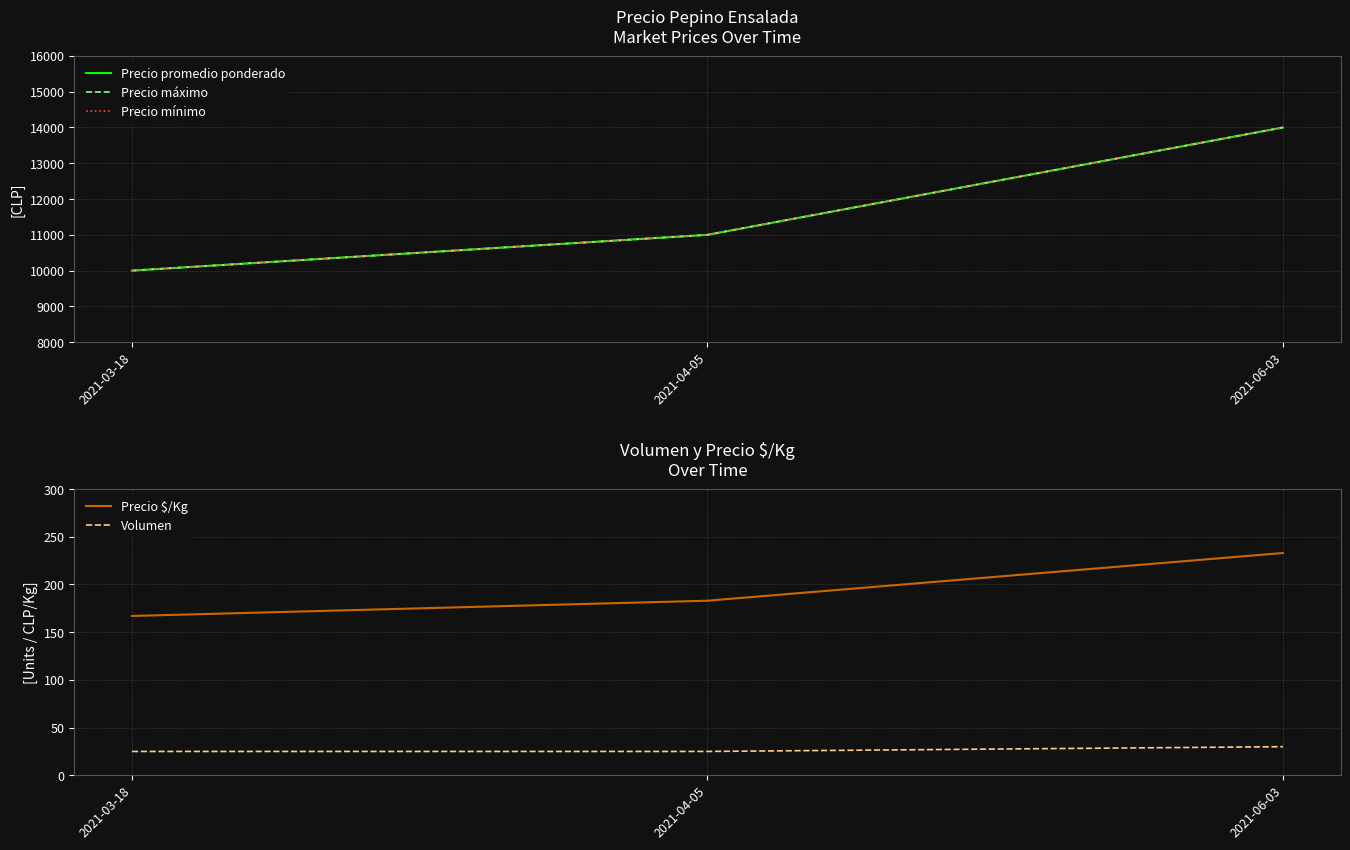

What is the average value of the Precio máximo series?

11667